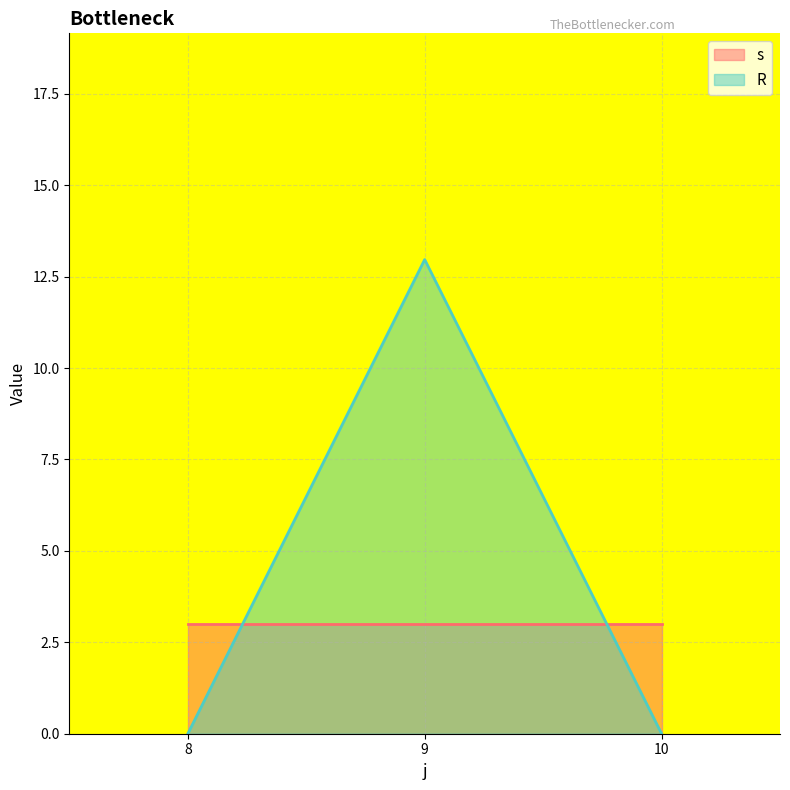

What is the sum of the s values at 8 and 9?

6.0